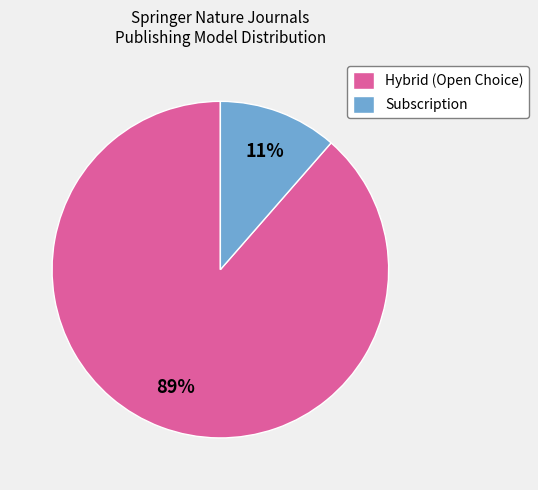

True or false: Subscription accounts for 23% of the total.

False